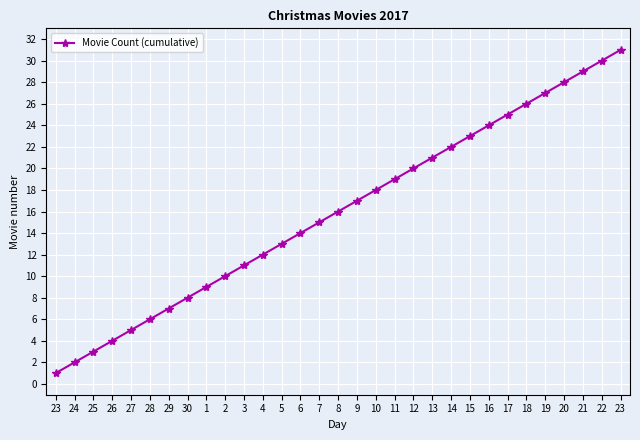

What is the minimum value shown in the chart?

1